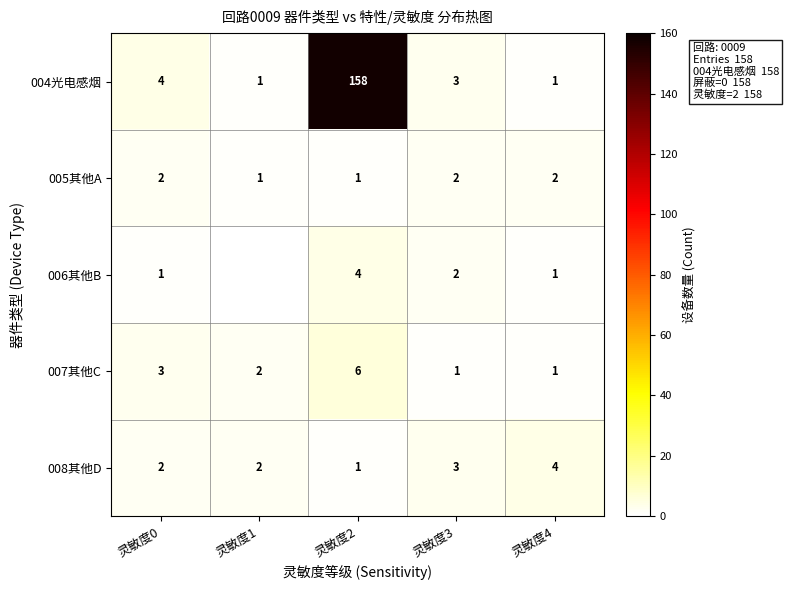

At which label does 004光电感烟 reach its peak?

灵敏度2